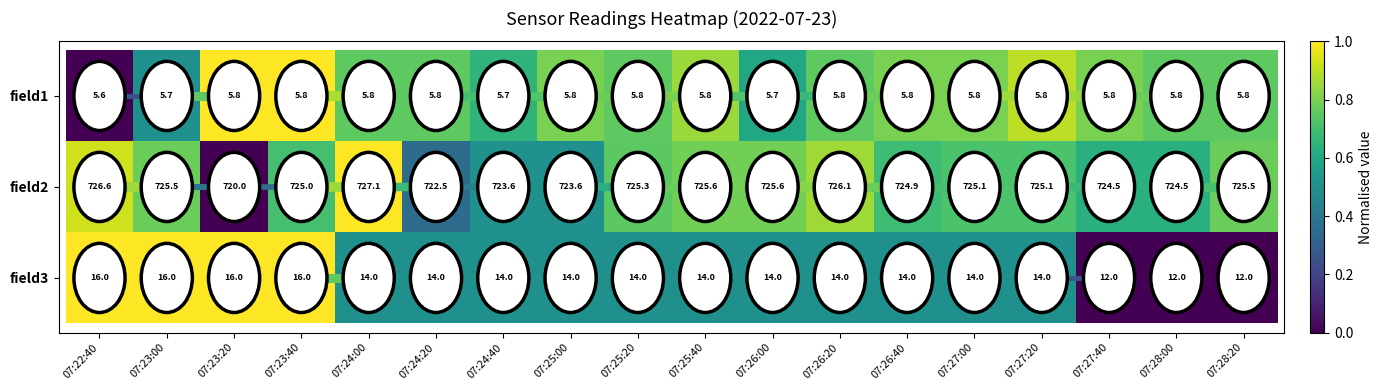

True or false: field2 has a value of 725.1 at 07:27:00.

True